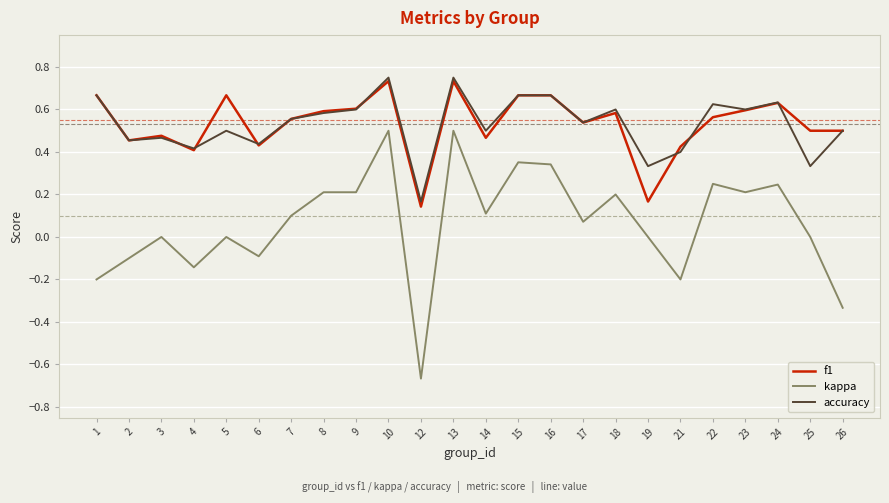

What is the sum of all accuracy values?

12.7